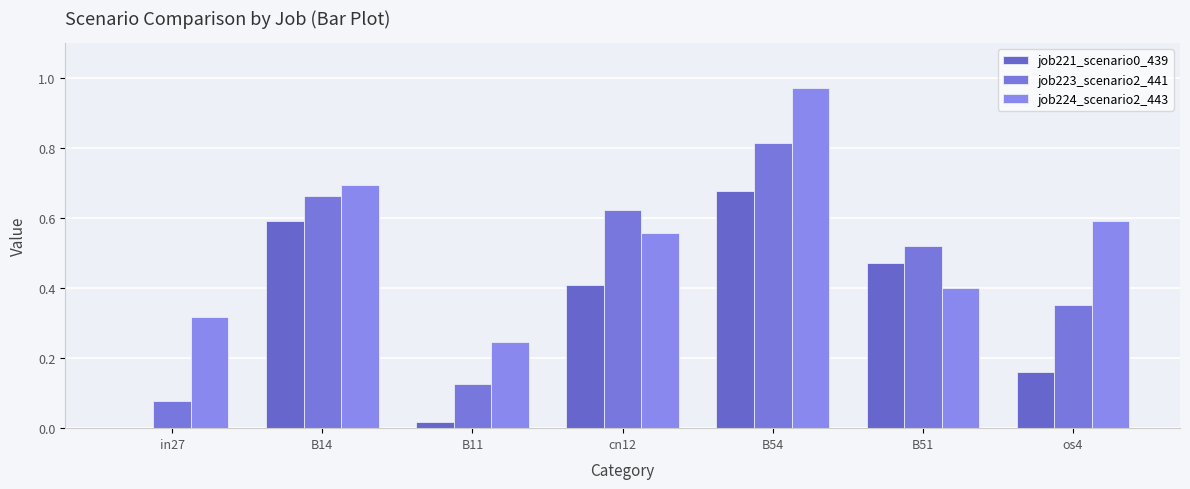

How many groups of bars are there?

7